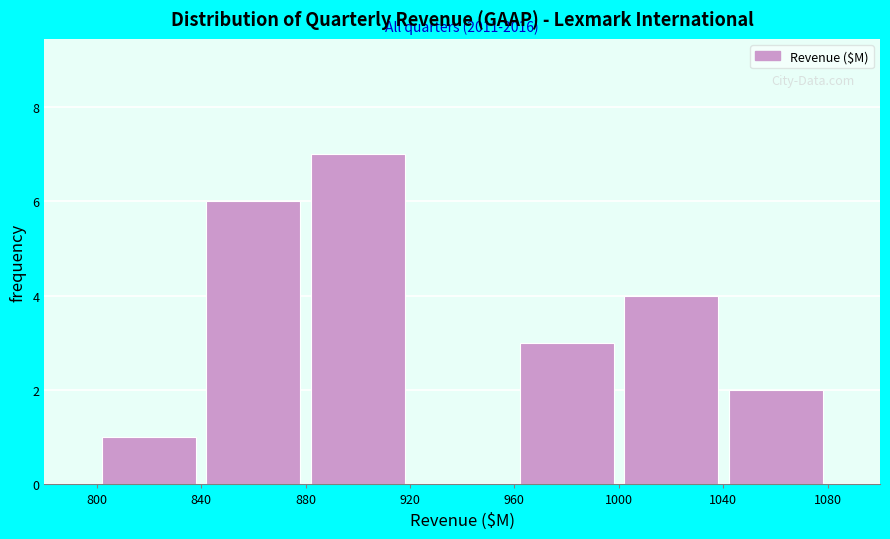

Which range on the x-axis has the tallest bar?

880 to 920